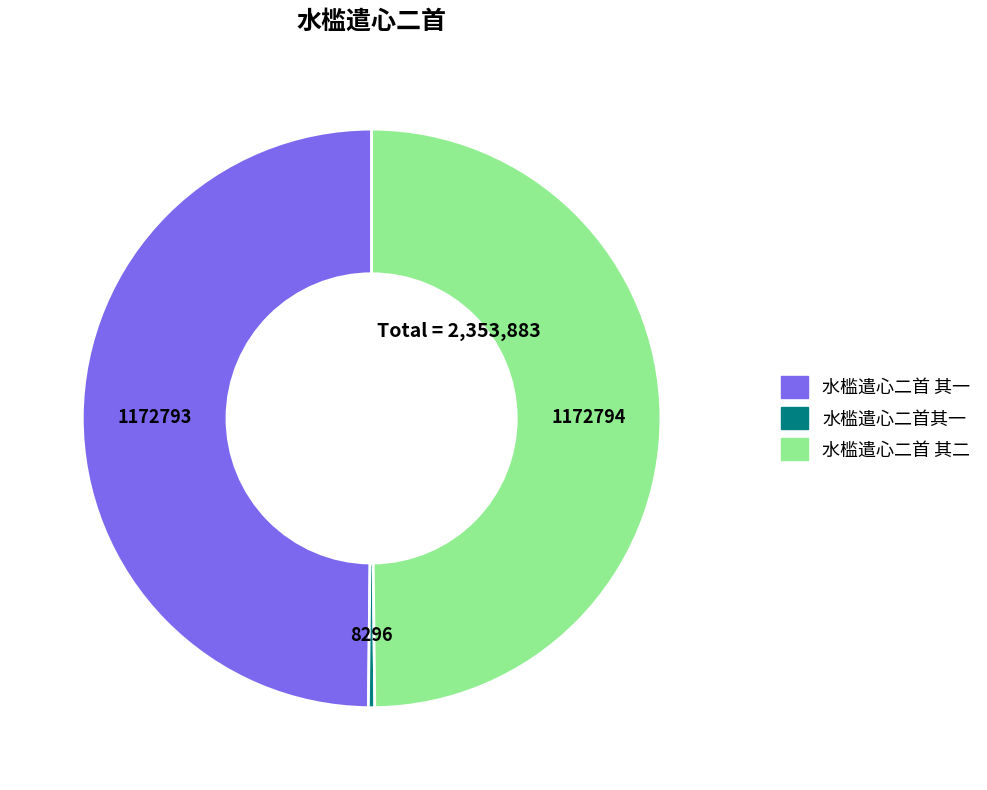

The 水槛遣心二首 其一 slice represents 50% of the pie. True or false?

True